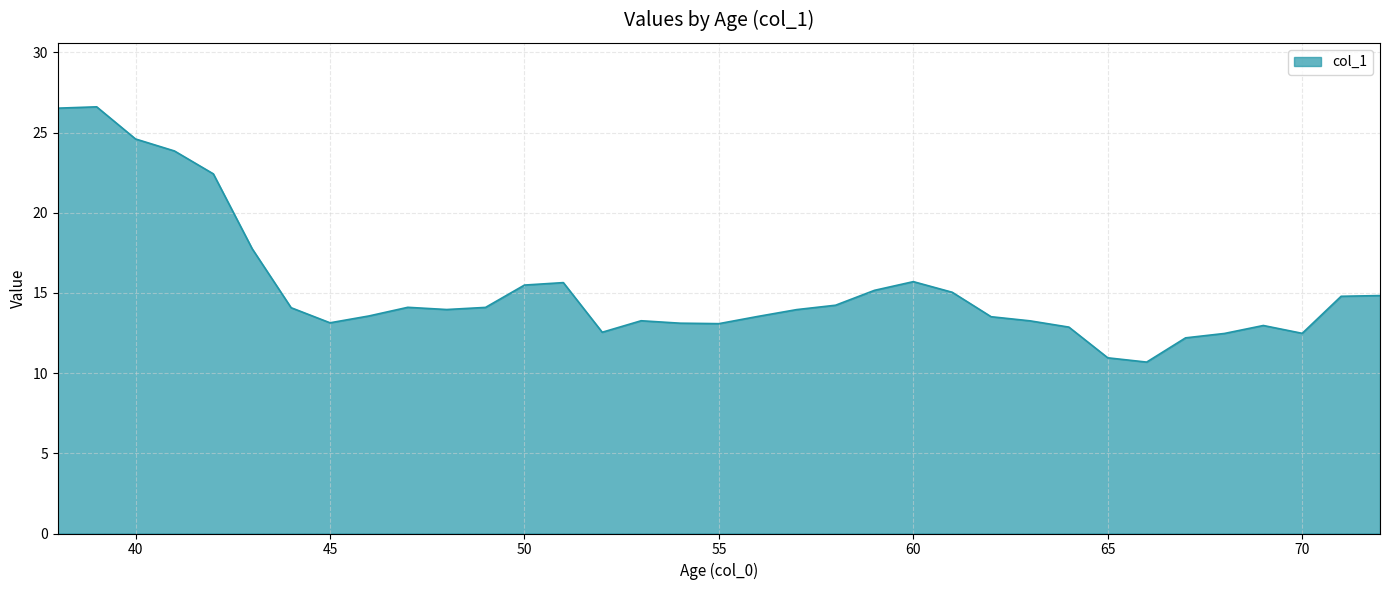

What is the greatest value displayed?

26.6